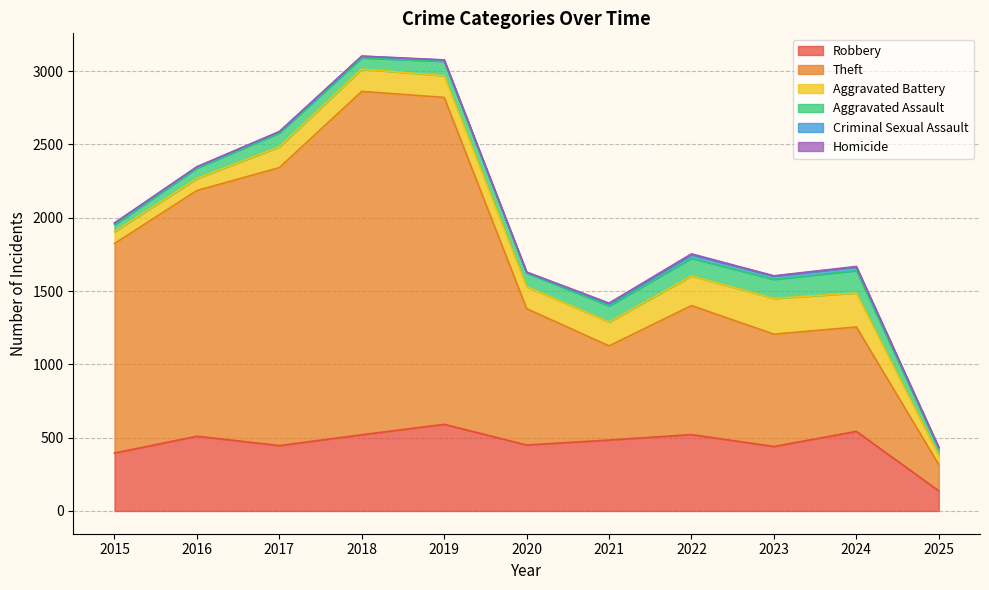

Reading right to left, extract all data points from this chart.

Robbery: 2025=137	2024=543	2023=440	2022=521	2021=484	2020=450	2019=591	2018=520	2017=446	2016=510	2015=395
Theft: 2025=179	2024=712	2023=766	2022=880	2021=642	2020=930	2019=2230	2018=2342	2017=1896	2016=1676	2015=1429
Aggravated Battery: 2025=63	2024=232	2023=244	2022=202	2021=163	2020=150	2019=148	2018=152	2017=142	2016=82	2015=82
Aggravated Assault: 2025=46	2024=153	2023=130	2022=121	2021=110	2020=94	2019=98	2018=77	2017=95	2016=71	2015=46
Criminal Sexual Assault: 2025=7	2024=24	2023=22	2022=24	2021=14	2020=3	2019=8	2018=11	2017=8	2016=8	2015=12
Homicide: 2025=1	2024=4	2023=2	2022=6	2021=5	2020=3	2019=2	2018=1	2017=1	2016=1	2015=0